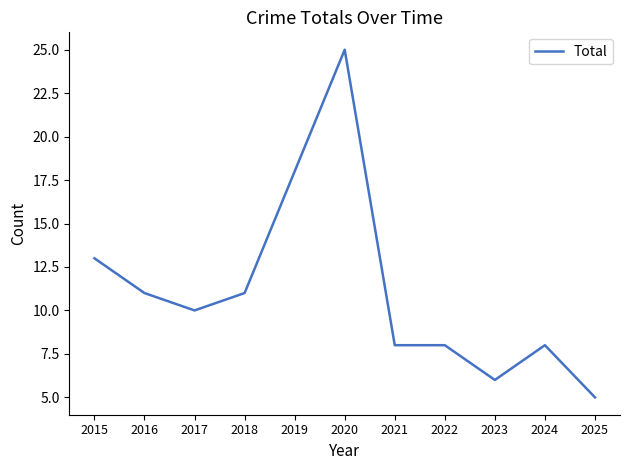

Approximately how many times larger is the value at 2018 compared to 2025?

2.2